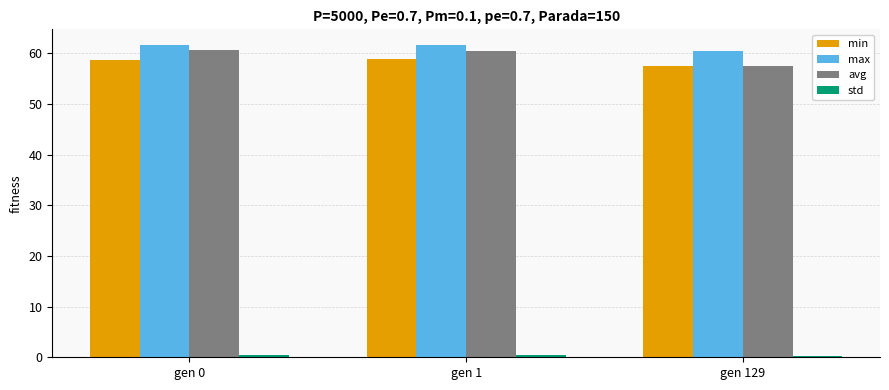

The value of min at gen 1 is 24.9. True or false?

False